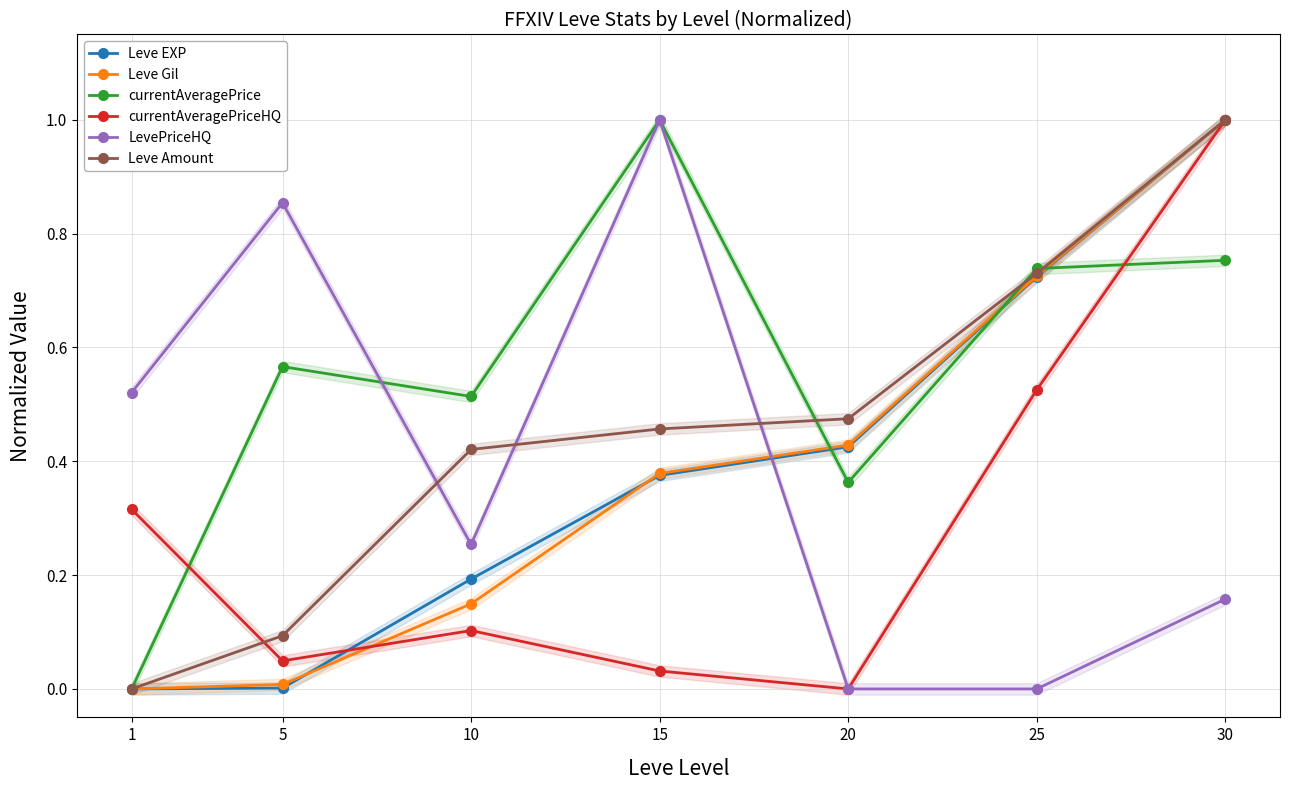

At which label is currentAveragePrice closest to 0?

1